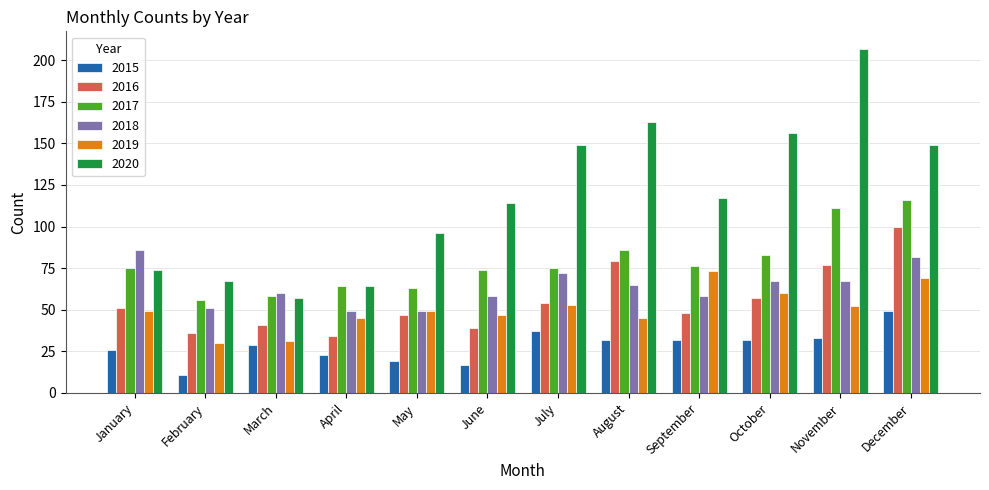

At which category is the sum across all series the highest?

December